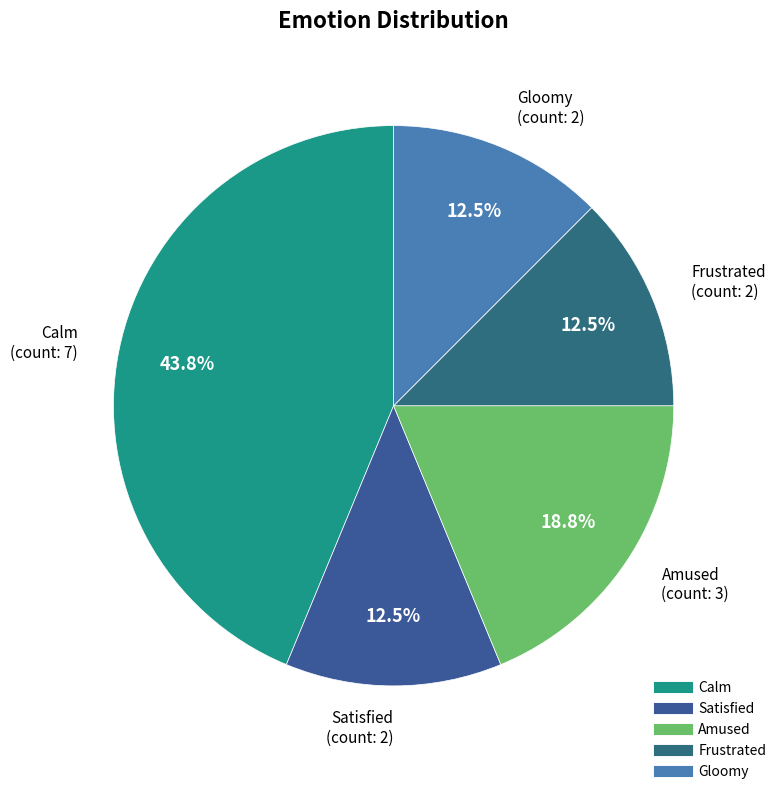

Does Gloomy account for over 50% of the chart?

No